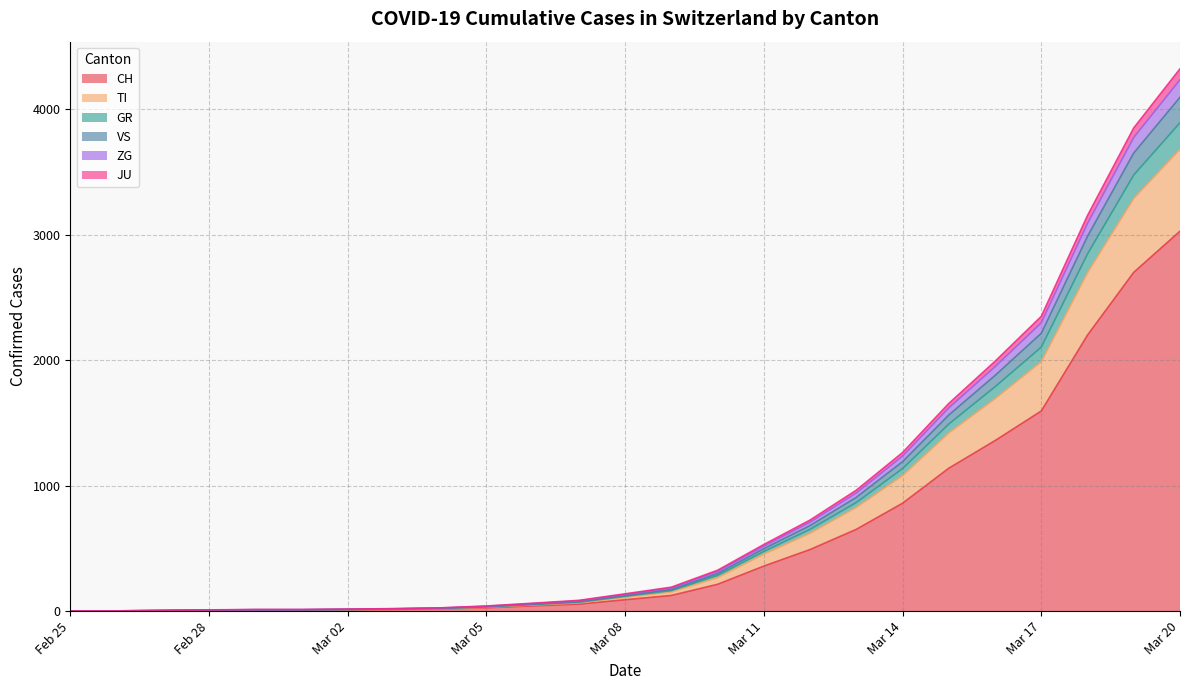

What position from the left is 2020-03-13?

18